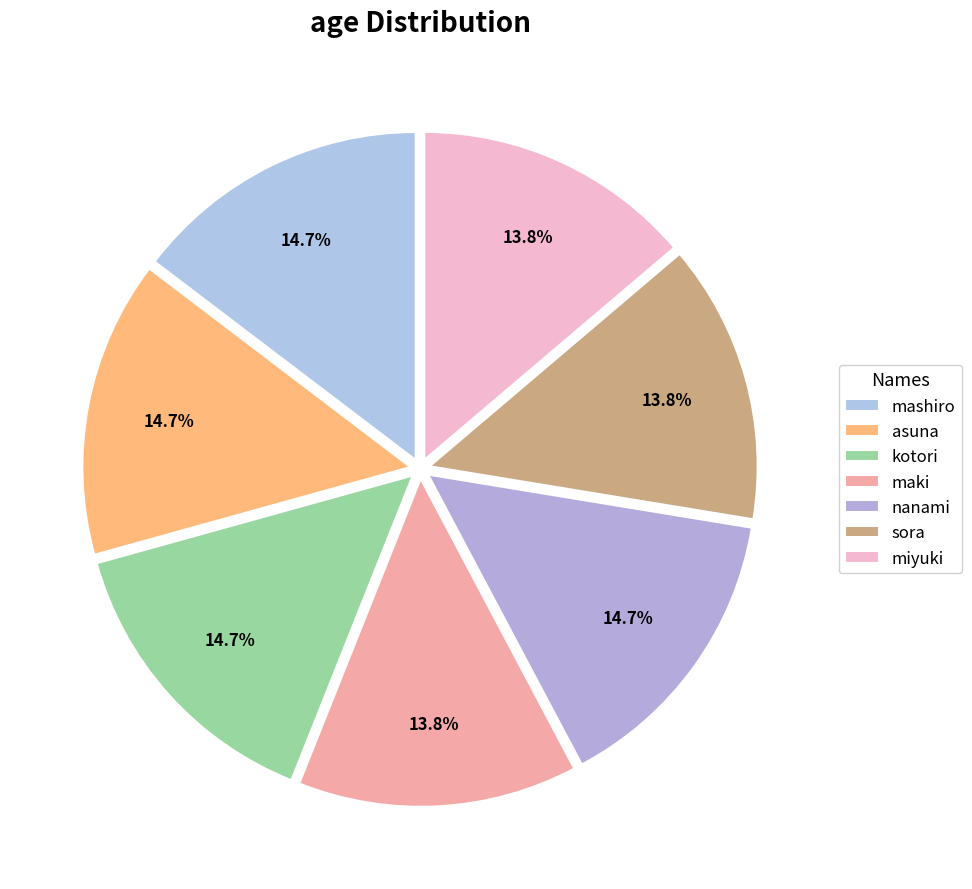

To the nearest percent, what is the difference between the largest and smallest slice percentages?

1%